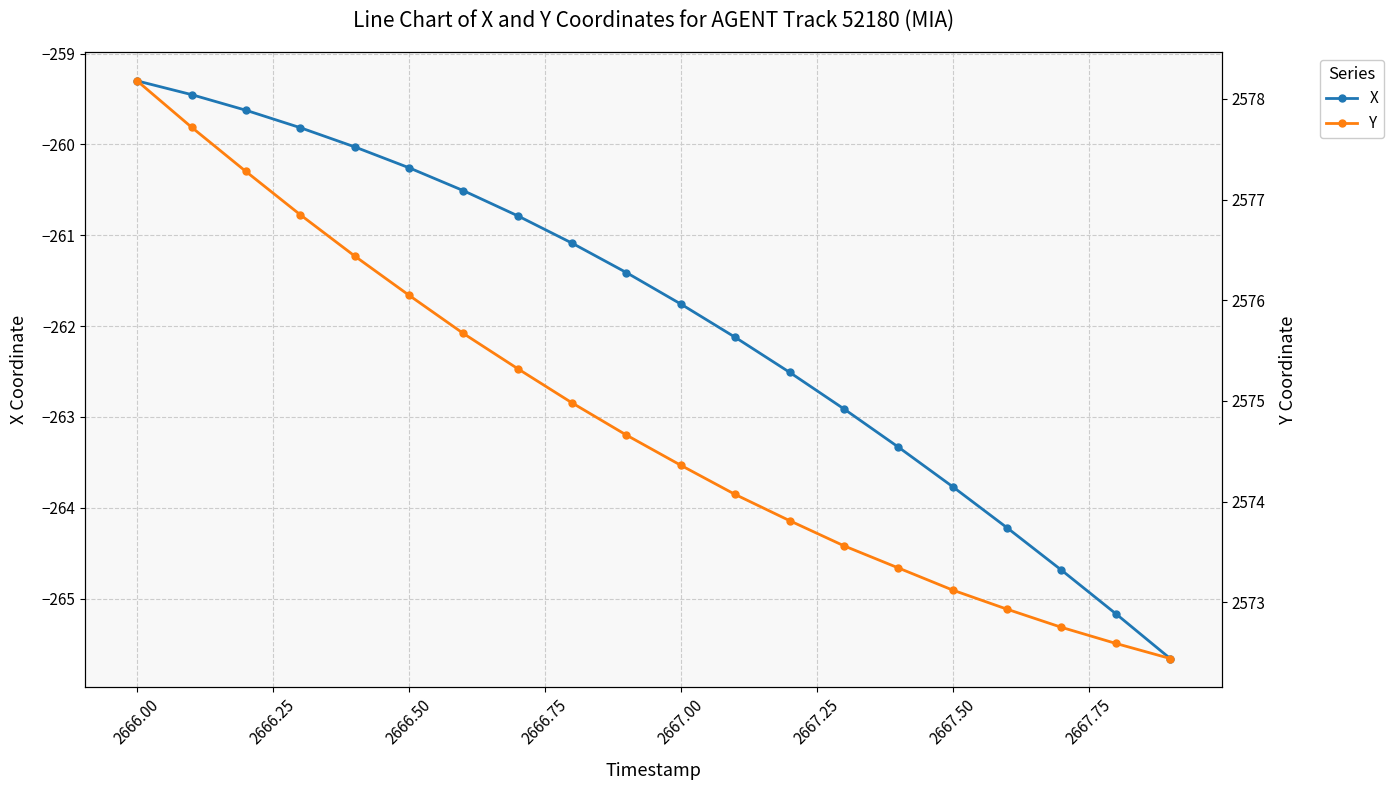

How many data points in Y are above 2574?

12